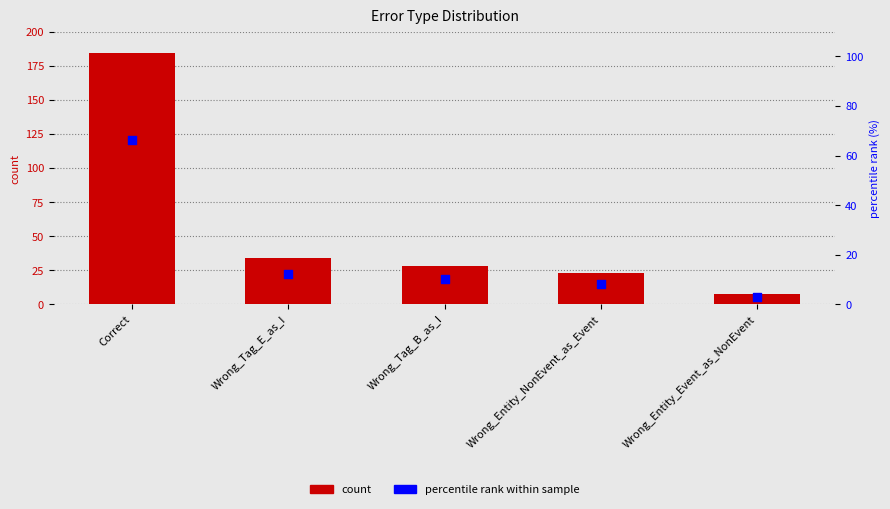

What are all the series names shown in the legend?

count, percentile rank within sample